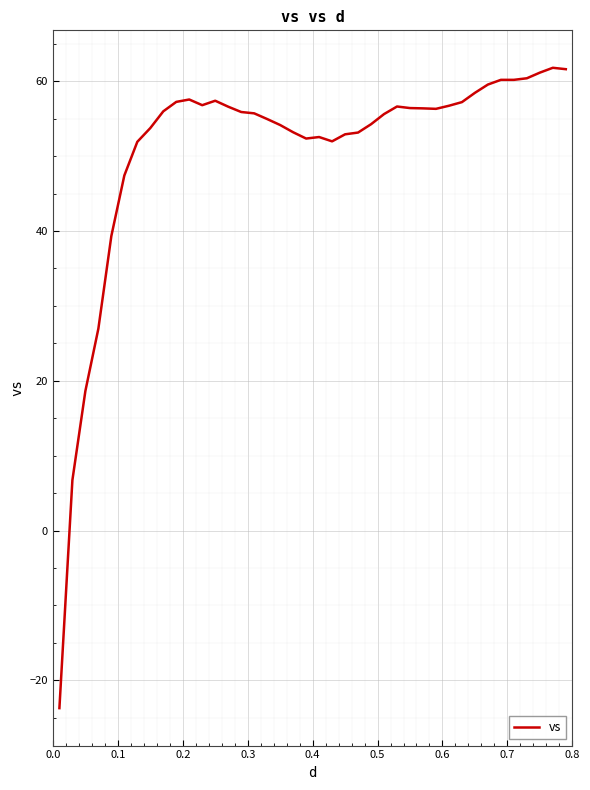

What is the sum of all values?

2032.0